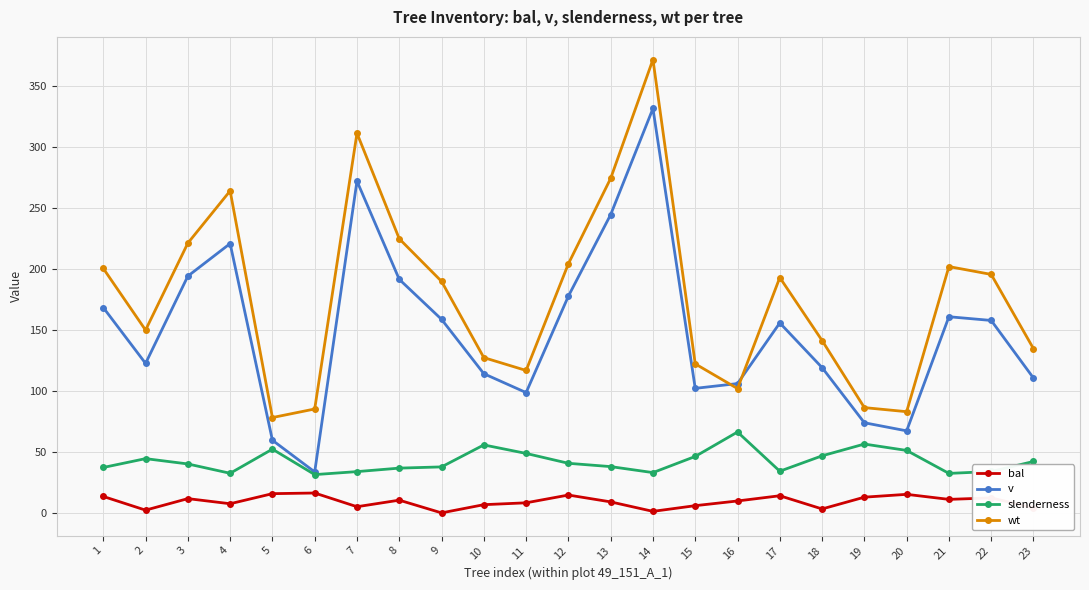

How many series are shown in this chart?

4